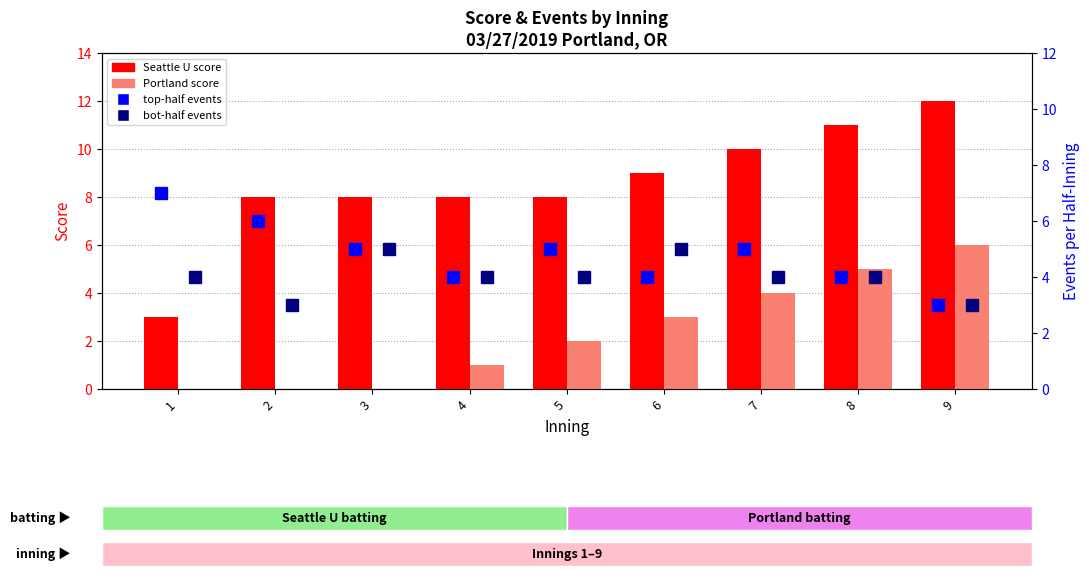

How many groups of bars are there?

9